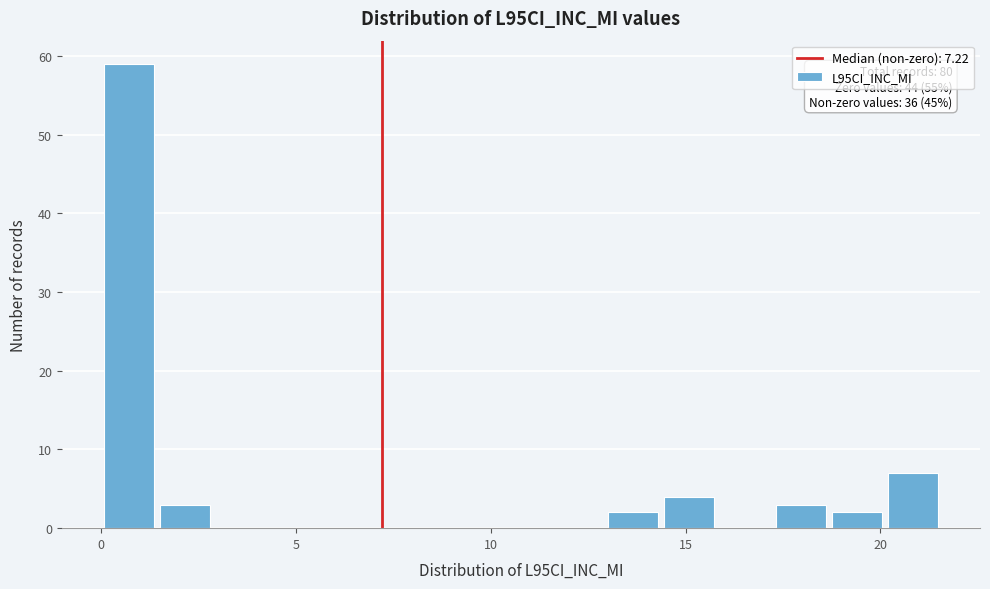

Around what value on the x-axis is the tallest bar? Give the approximate position of its centre, as read against the axis.

0.5